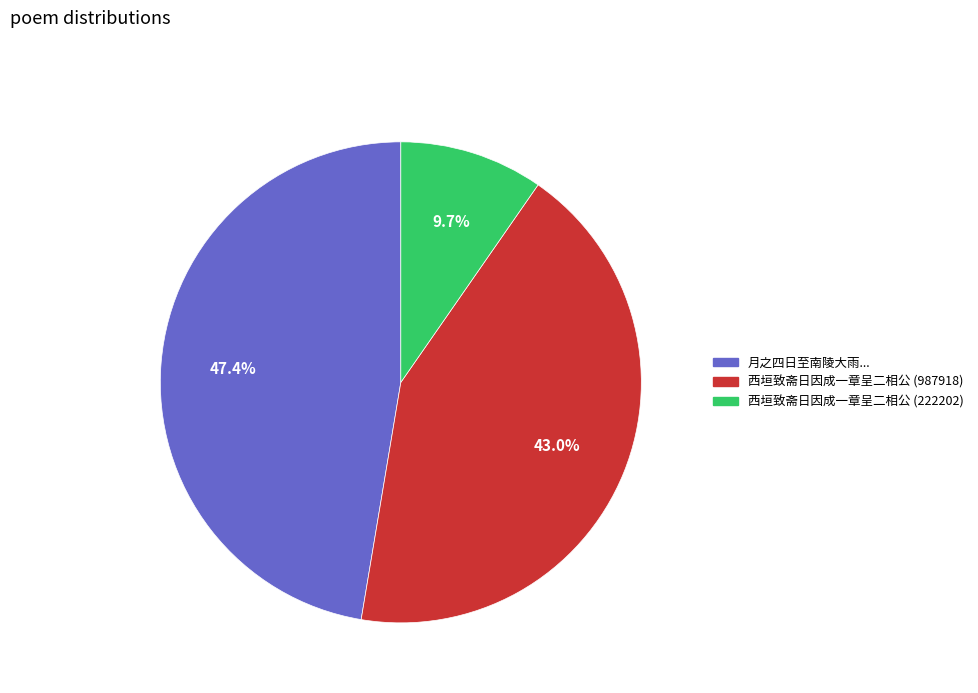

Is there any slice that represents more than half of the pie?

No